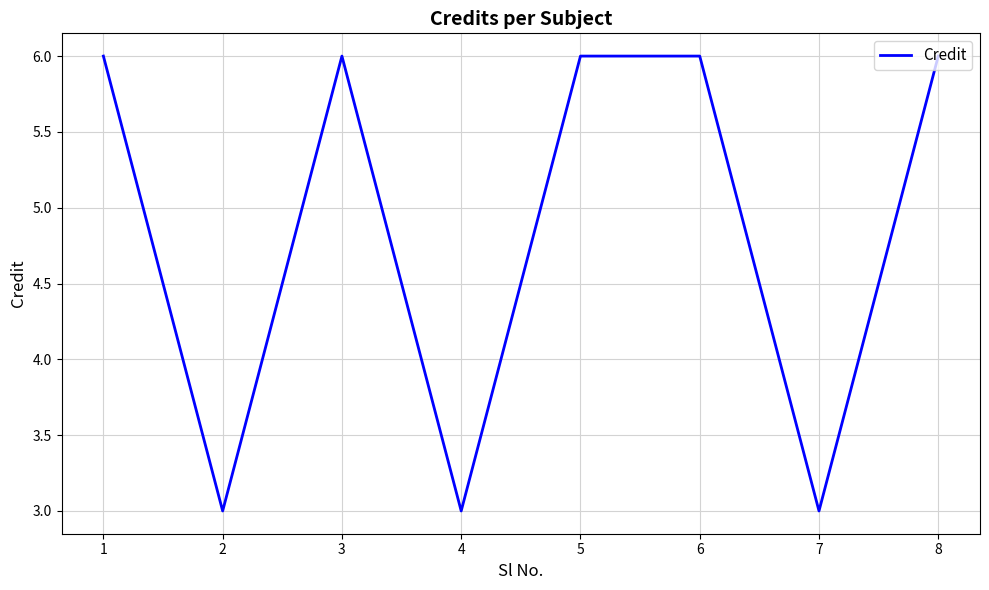

At which category does the data reach its first local peak?

3